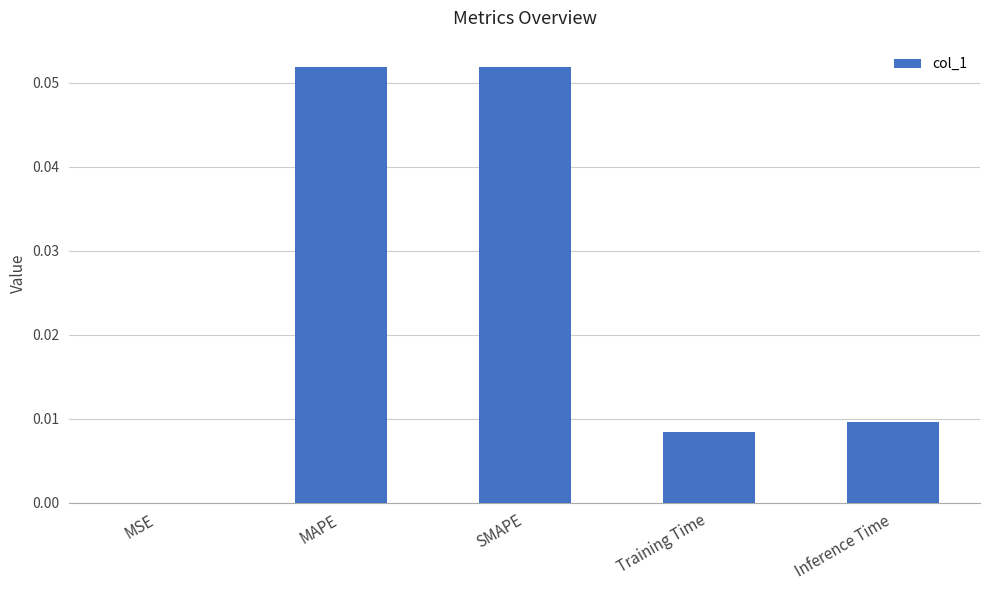

The chart shows a value of 0.0 at Training Time. True or false?

True